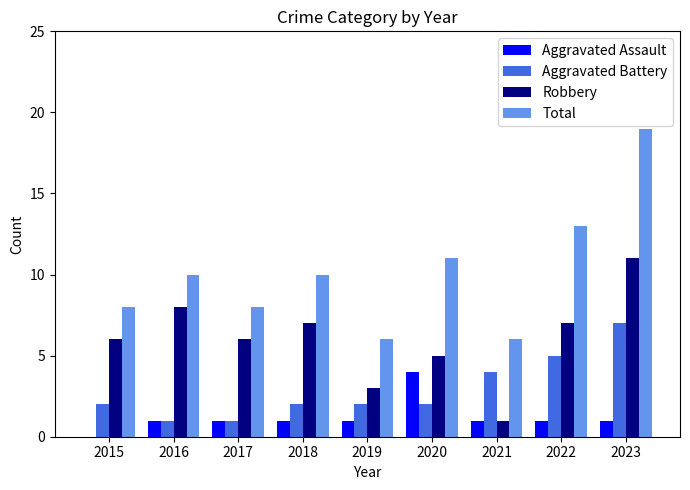

Between 2019 and 2022, which series saw the biggest shift?

Total